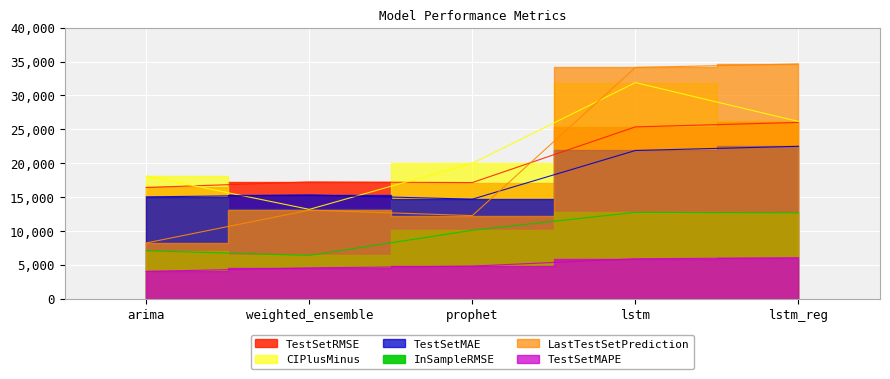

What is the label of the 1st point from the right?

lstm_reg